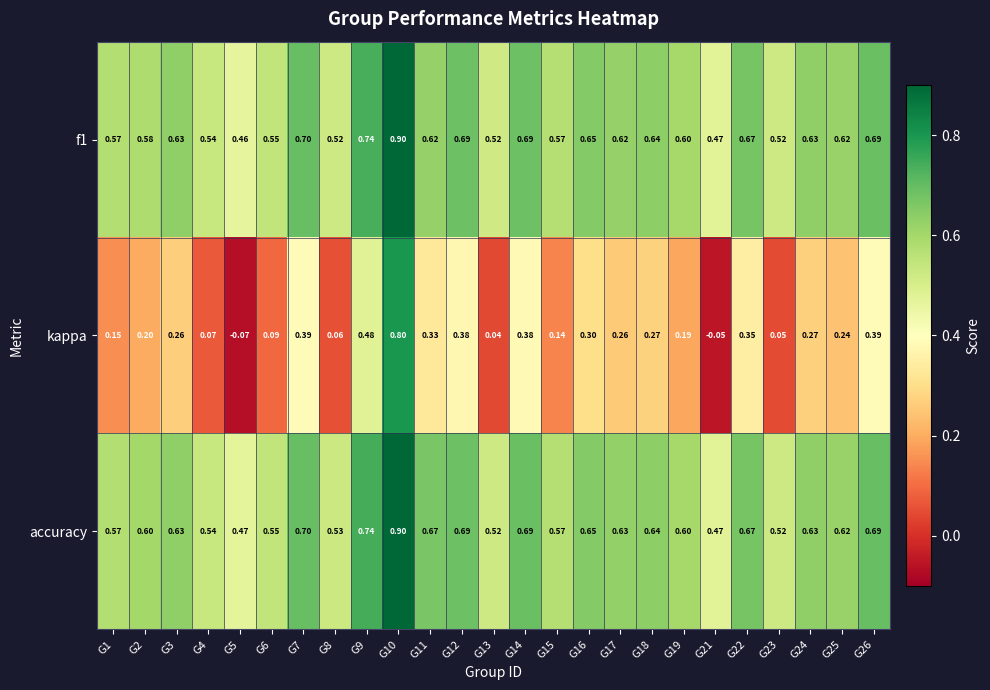

At which category does the chart reach its minimum across all series?

G5